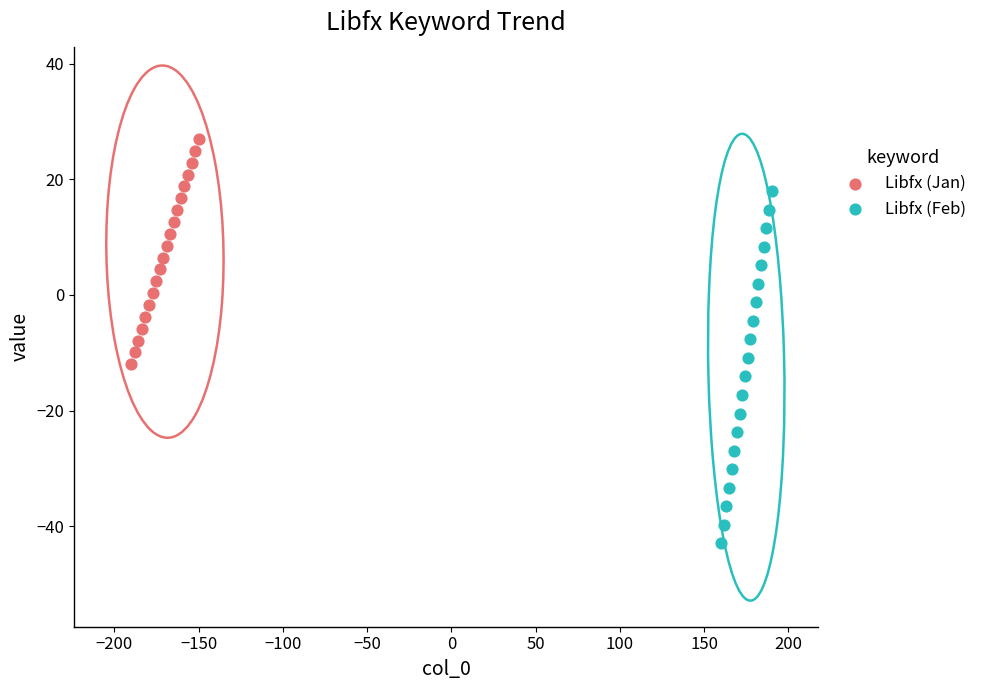

Which series has the largest Y range (max minus min)?

Libfx (Feb)